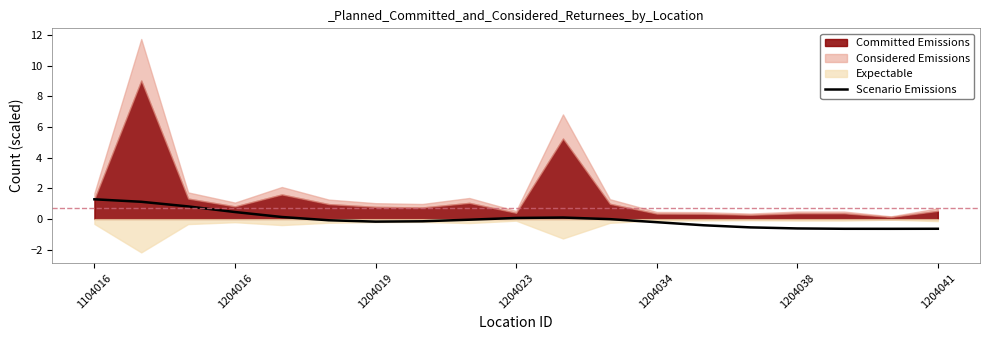

The Scenario Emissions series shows -0.6 at 1204041. True or false?

True